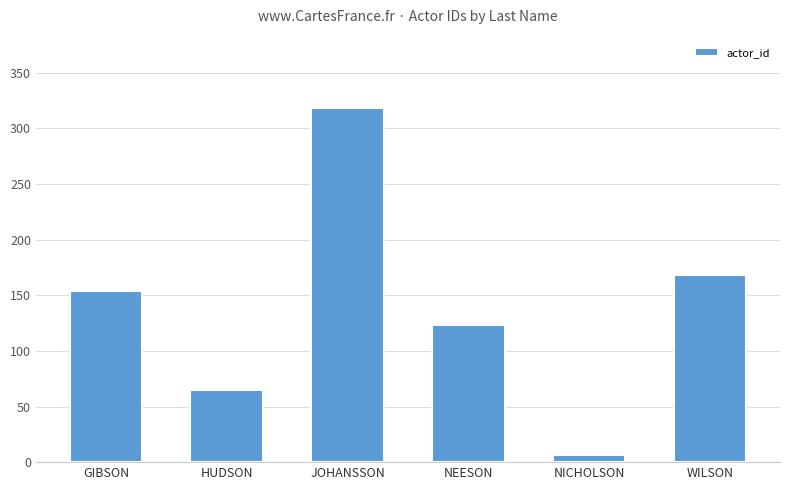

How many bars are there in total?

6